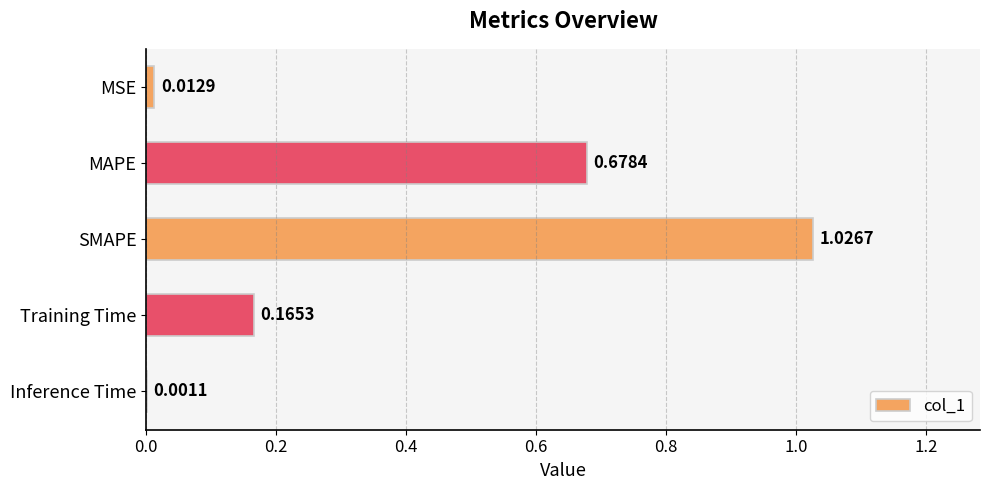

Are the bars horizontal?

Yes